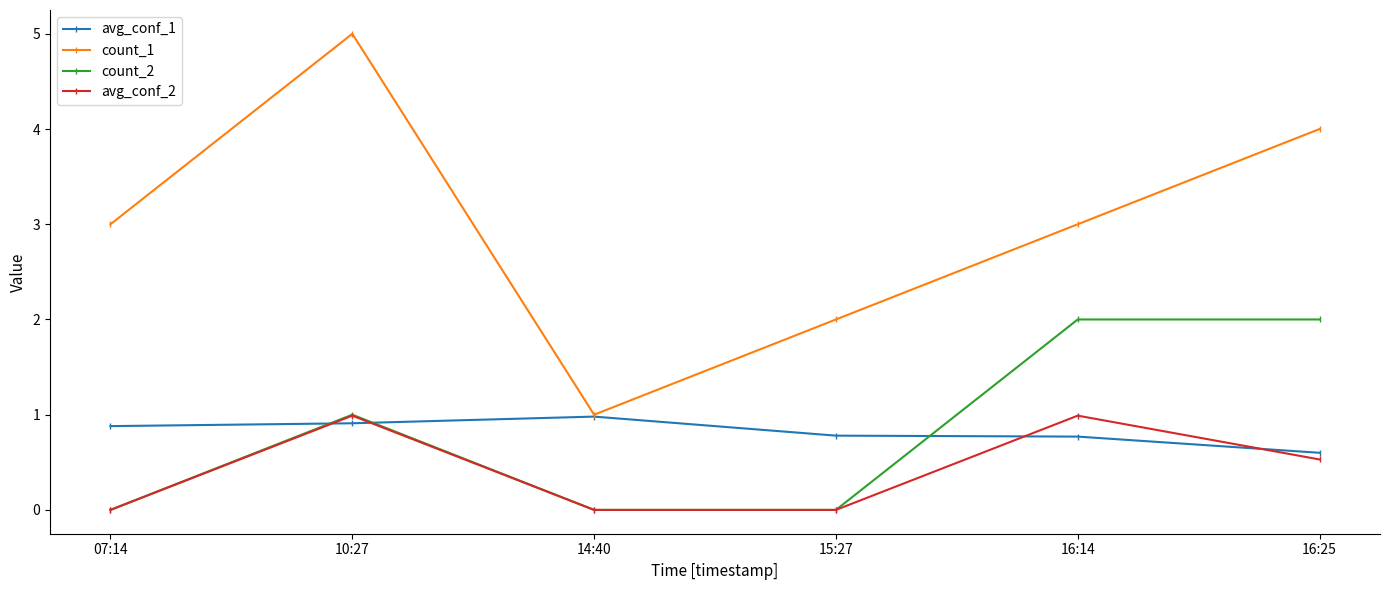

Reading right to left, list all the values displayed in this chart.

avg_conf_1: 0.6	0.8	0.8	1.0	0.9	0.9
count_1: 4.0	3.0	2.0	1.0	5.0	3.0
count_2: 2.0	2.0	0.0	0.0	1.0	0.0
avg_conf_2: 0.5	1.0	0.0	0.0	1.0	0.0